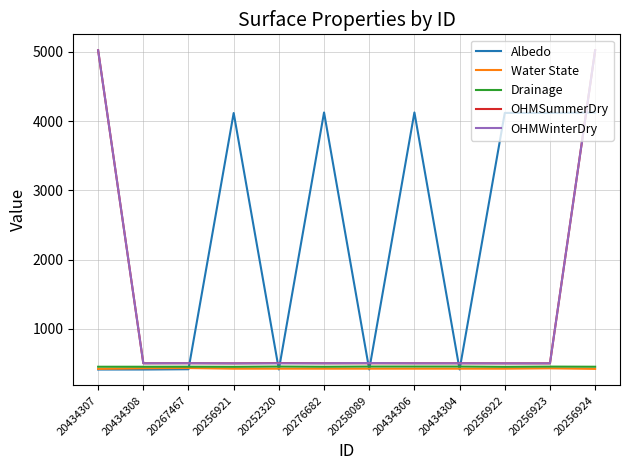

Which series has the largest total across all categories?

Albedo